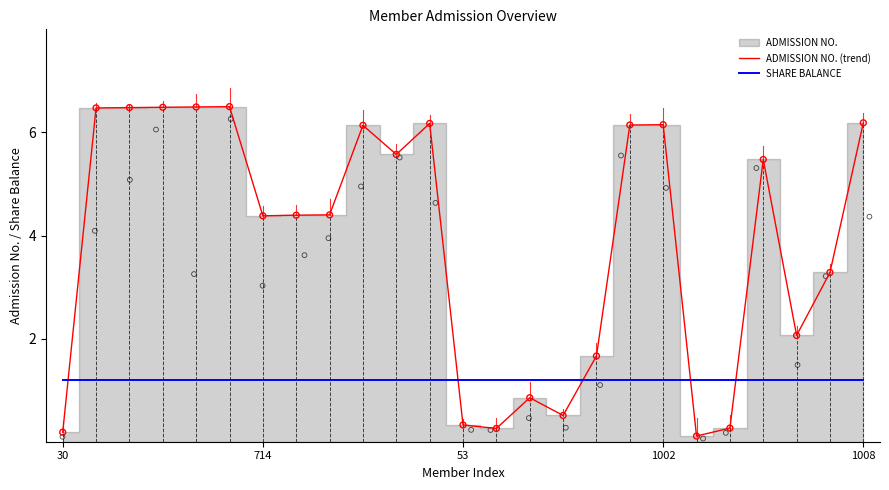

Which series contains the highest Y value?

ADMISSION NO. (trend)